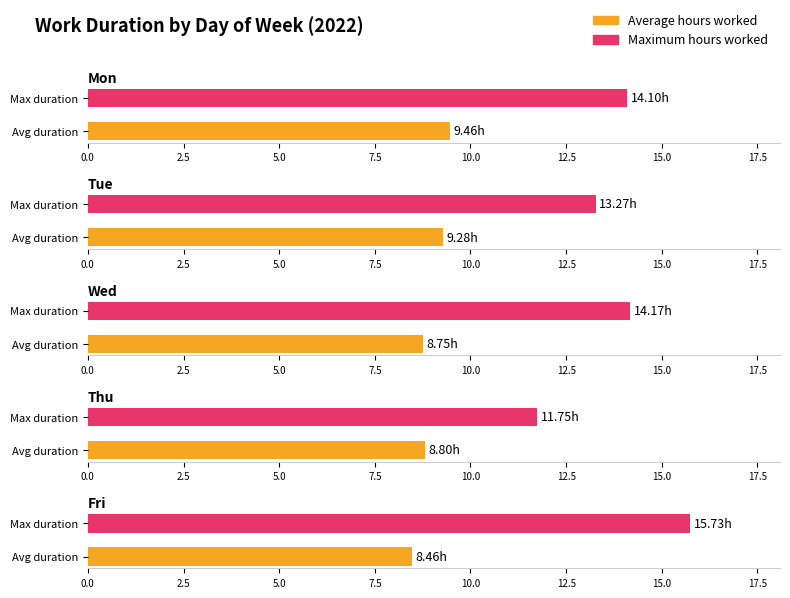

Which series has the widest spread of values?

Maximum hours worked